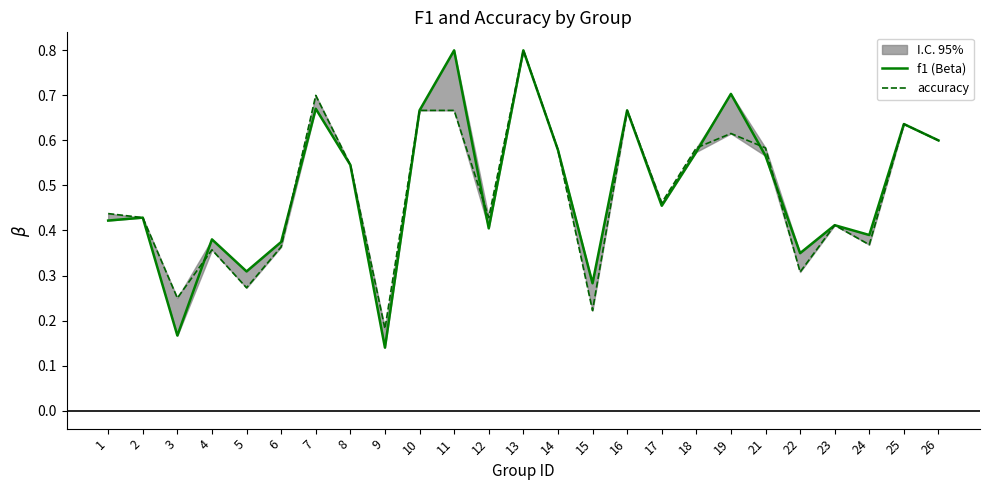

What is the difference between the second highest and second lowest values in the f1 (Beta) series?

0.6